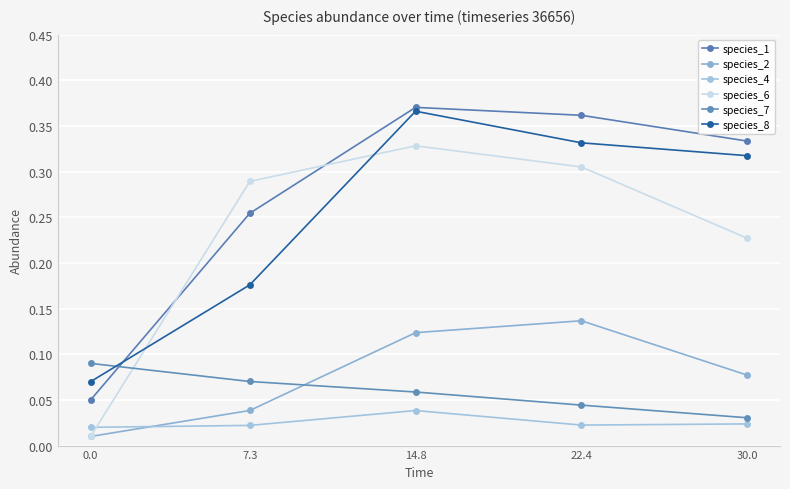

Is this an area chart (filled region under the line)?

No